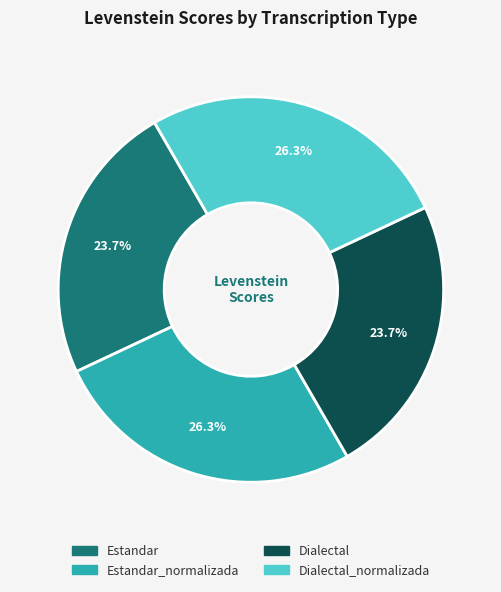

Does any single category account for the majority?

No